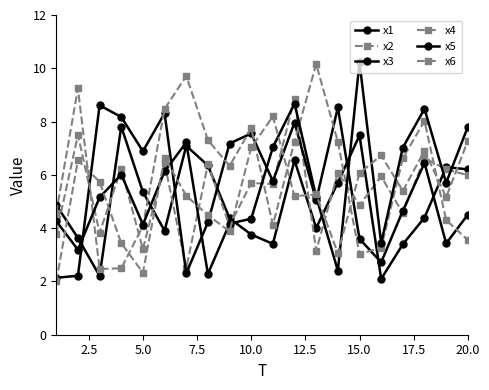

How many values in the x6 series are below 5?

6